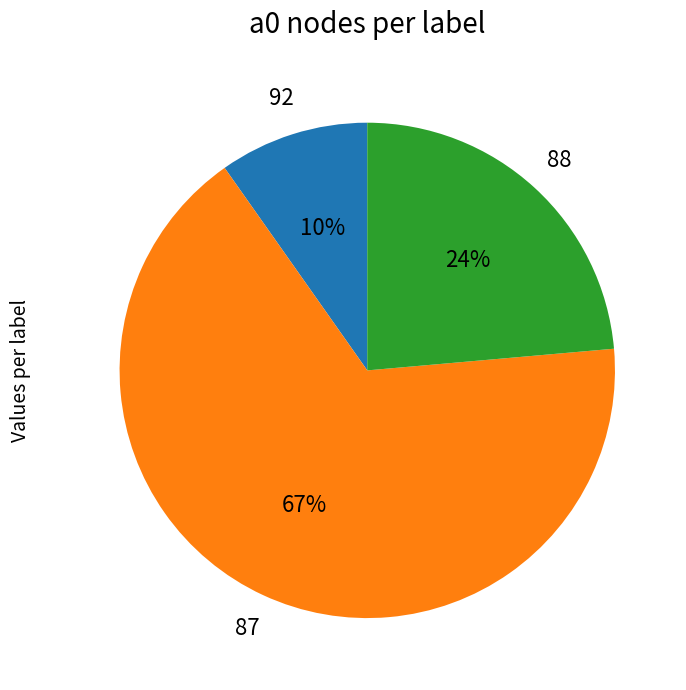

Approximately how many times larger is the value at 88 compared to 87?

0.4